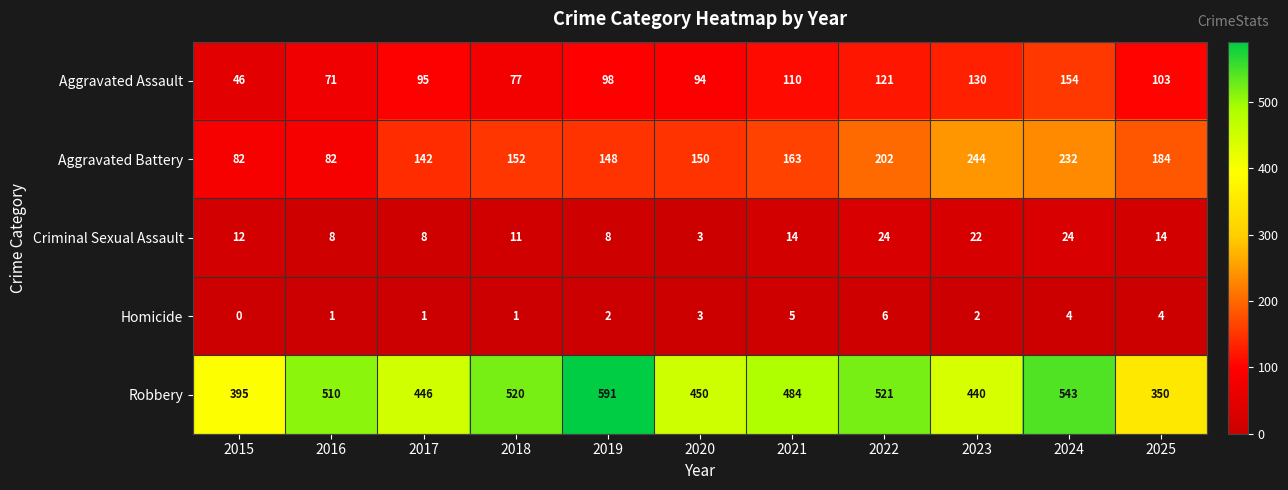

At how many categories does at least one series exceed 496?

5